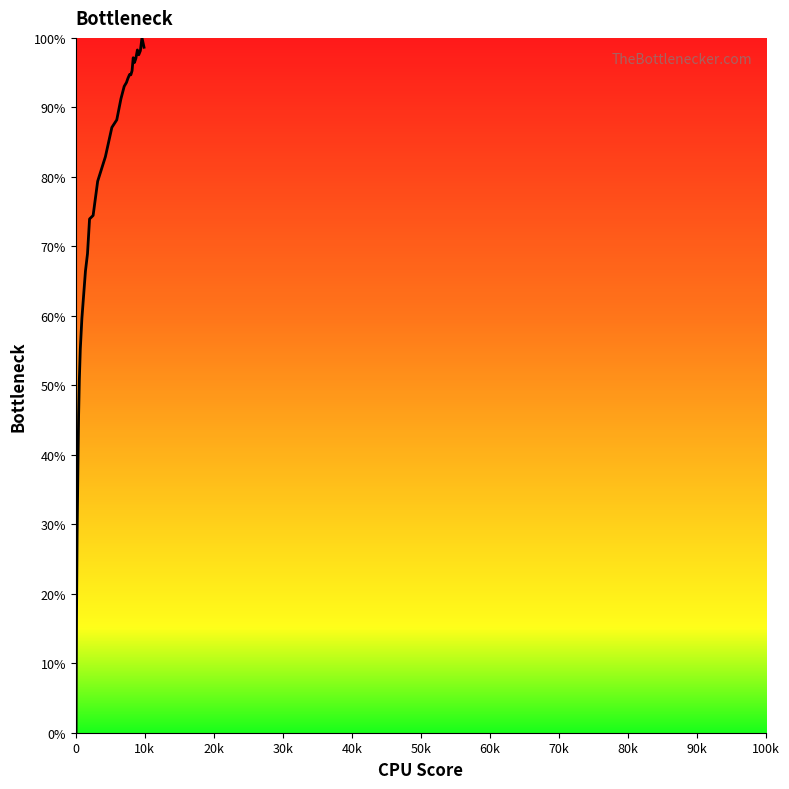

True or false: the data has more than 0 interior local peaks.

True